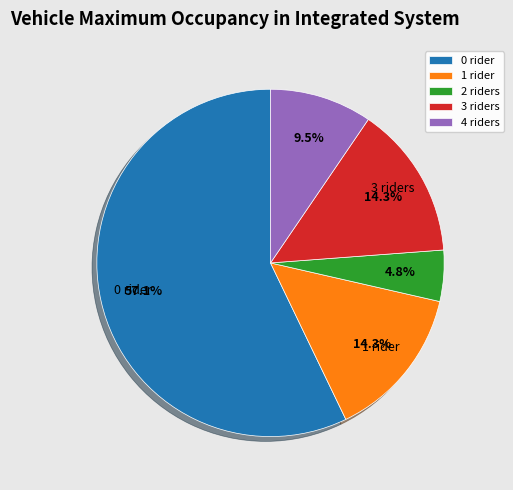

What is the smallest slice in the pie chart?

2 riders